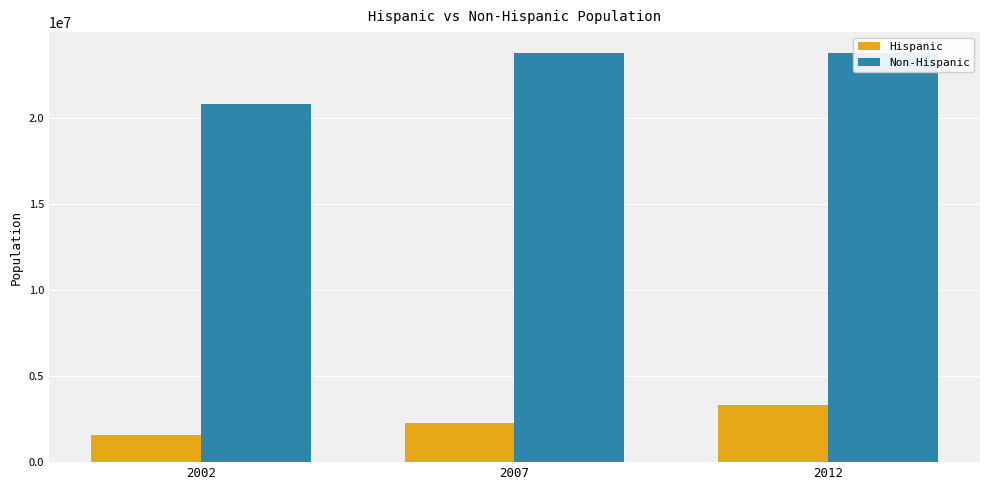

At which label is Non-Hispanic closest to 22292618?

2012